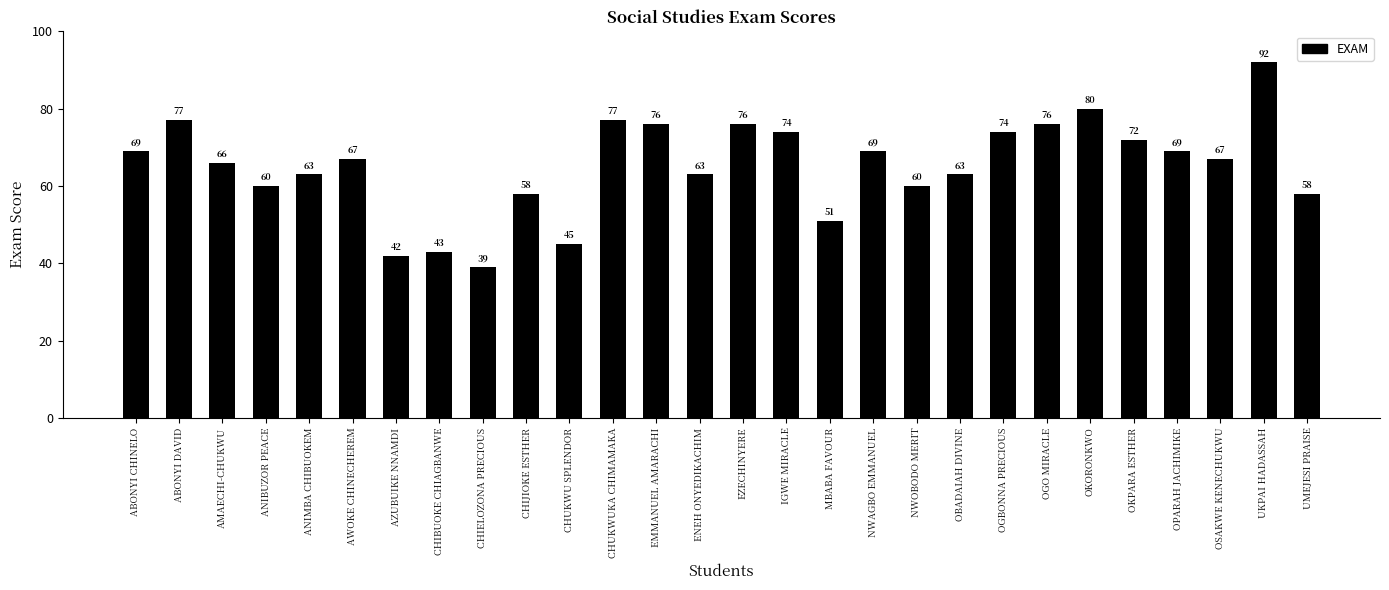

At which category does the chart reach its peak across all series?

UKPAI HADASSAH